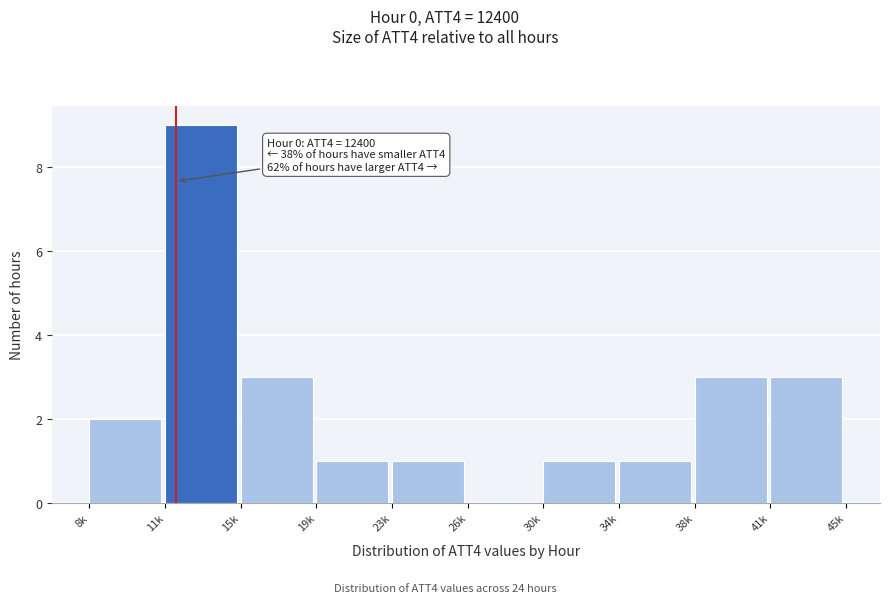

Reading left to right, transcribe all the data shown in this chart.

8k=2	11k=9	15k=3	19k=1	23k=1	26k=0	30k=1	34k=1	38k=3	41k=3